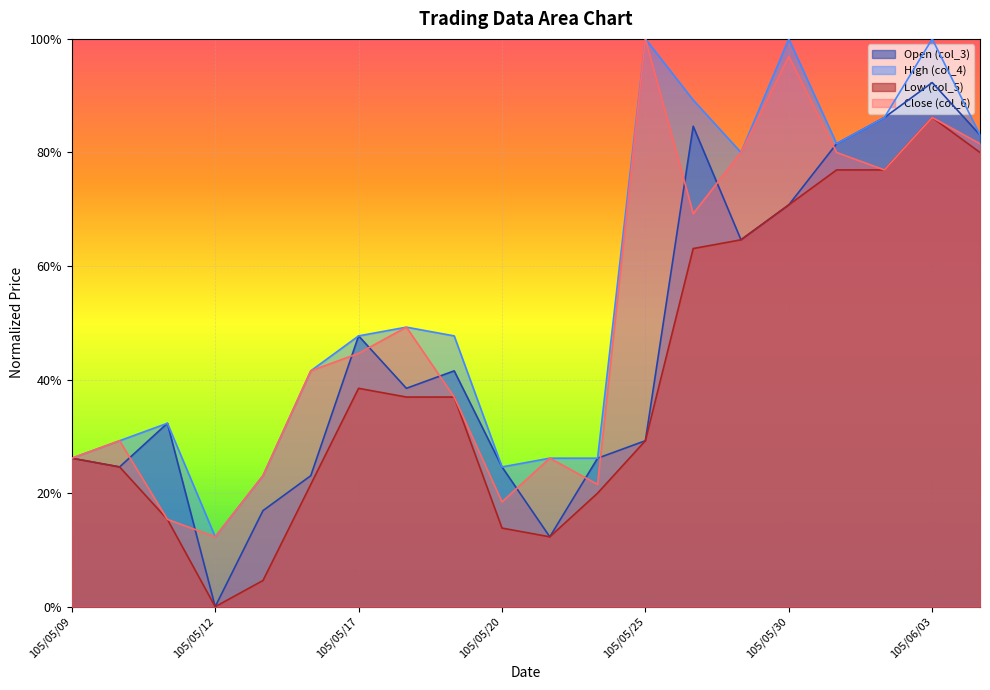

What is the value of the Low (col_5) point at the 14th from the left?

0.6